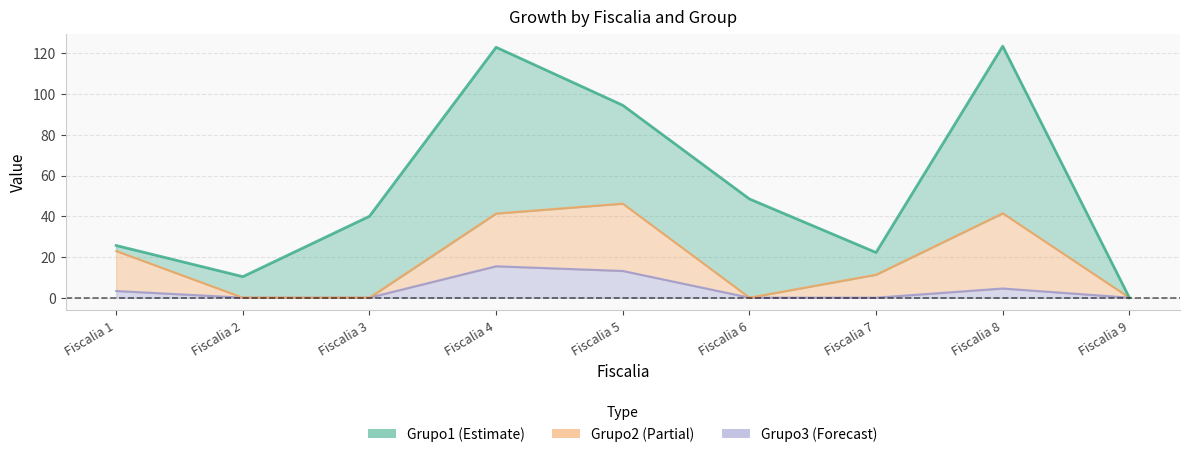

How many positive values does the Grupo2 series have?

5